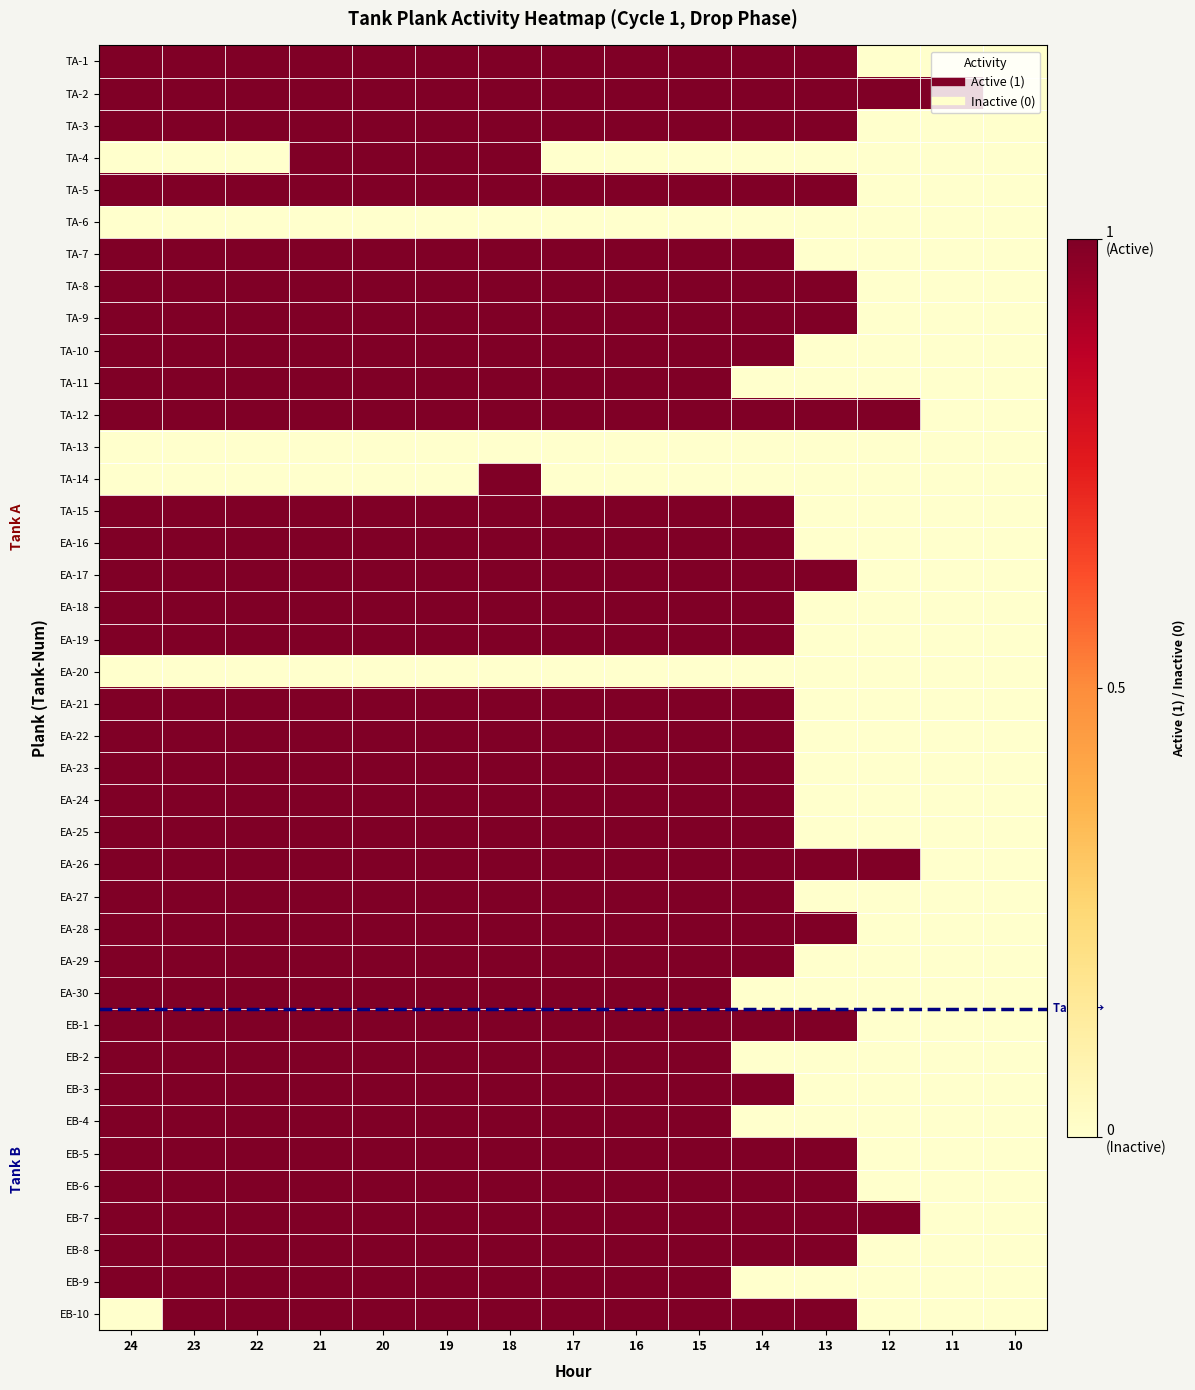

Rank the series by their maximum value, from highest to lowest.

TA-1, TA-2, TA-3, TA-4, TA-5, TA-7, TA-8, TA-9, TA-10, TA-11, TA-12, TA-14, TA-15, EA-16, EA-17, EA-18, EA-19, EA-21, EA-22, EA-23, EA-24, EA-25, EA-26, EA-27, EA-28, EA-29, EA-30, EB-1, EB-2, EB-3, EB-4, EB-5, EB-6, EB-7, EB-8, EB-9, EB-10, TA-6, TA-13, EA-20